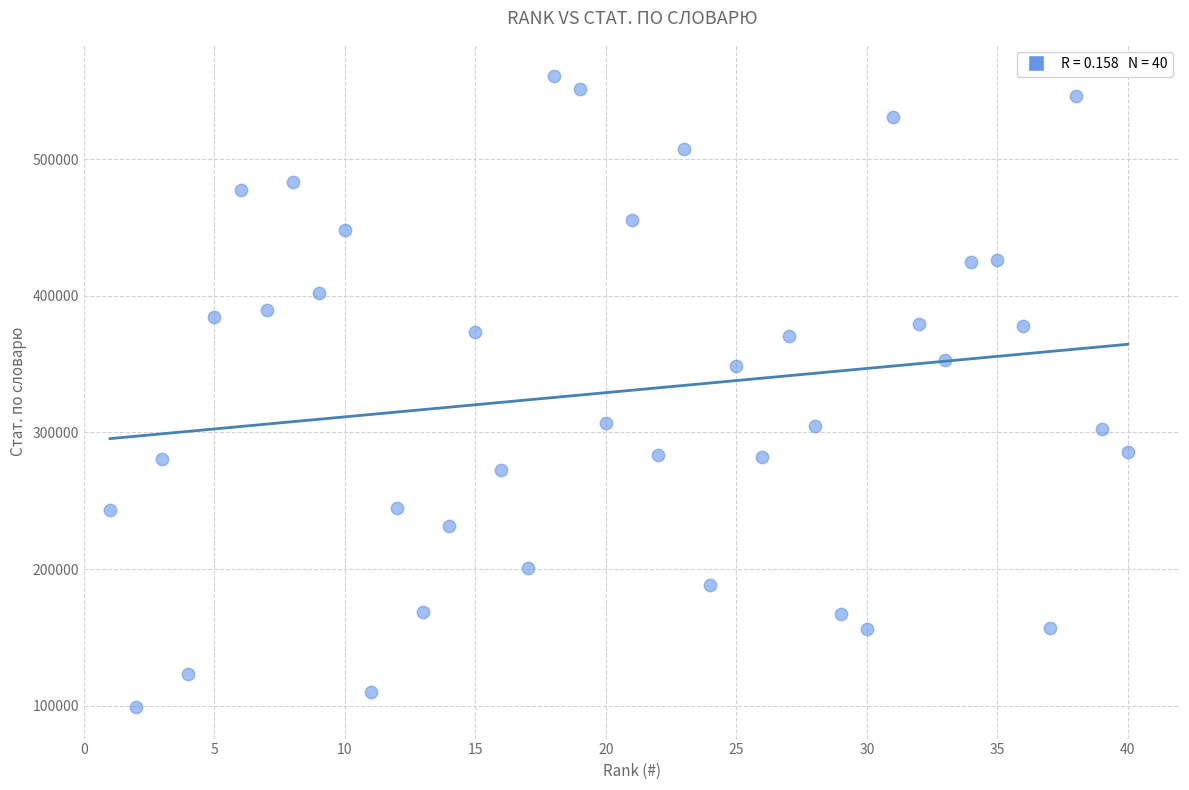

What is the range of Y values (max minus min)?

461723